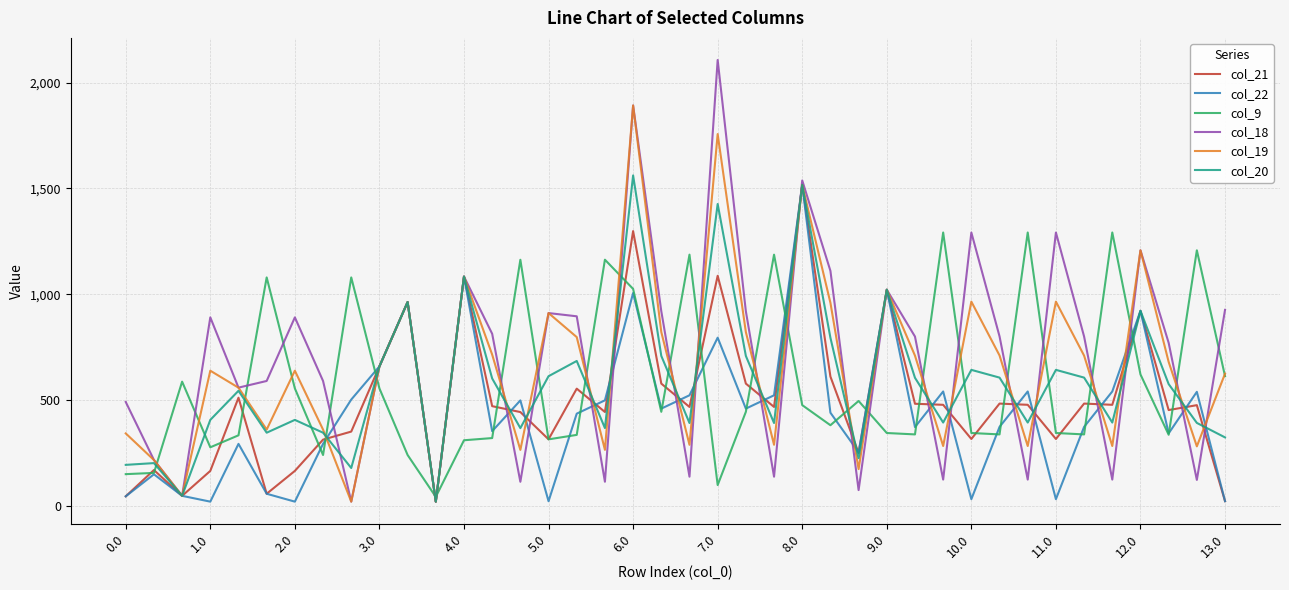

What is the greatest value displayed?

2106.4